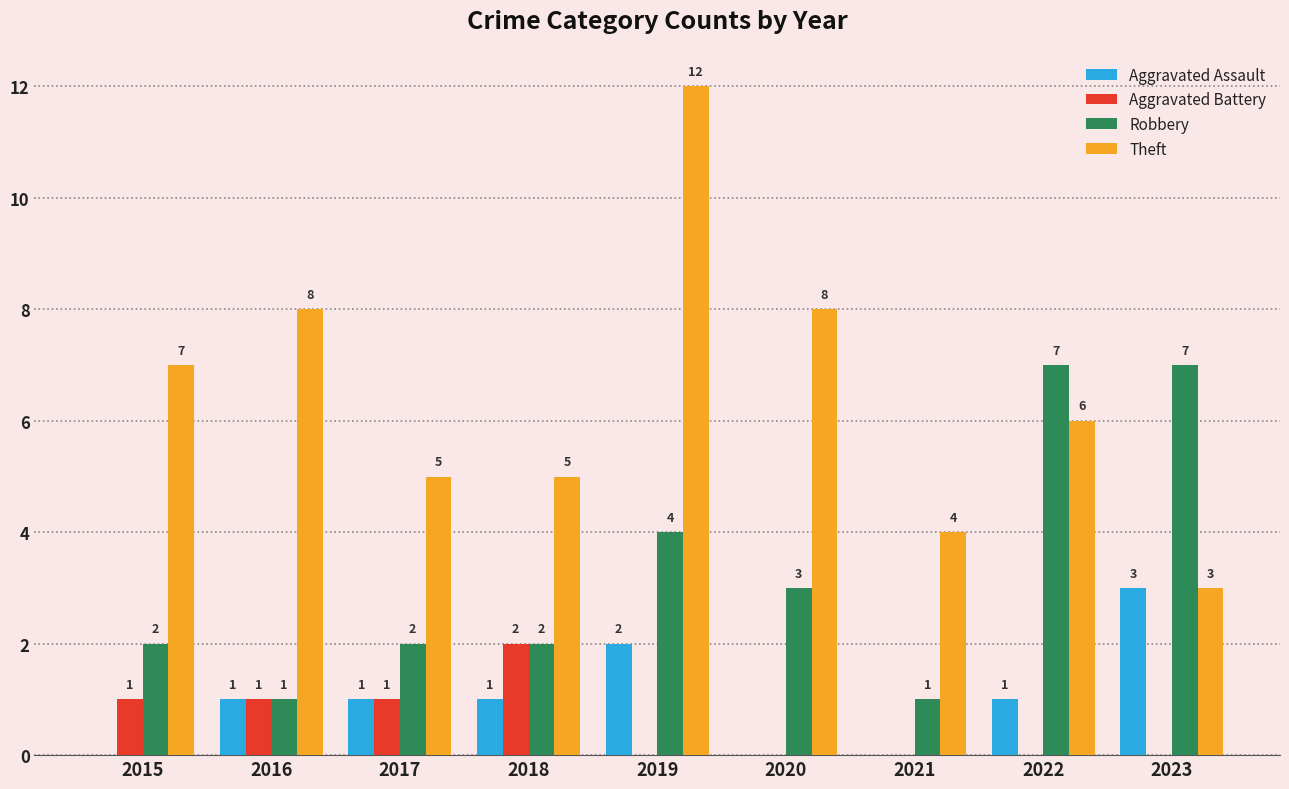

True or false: Robbery has a value of 2 at 2017.

True